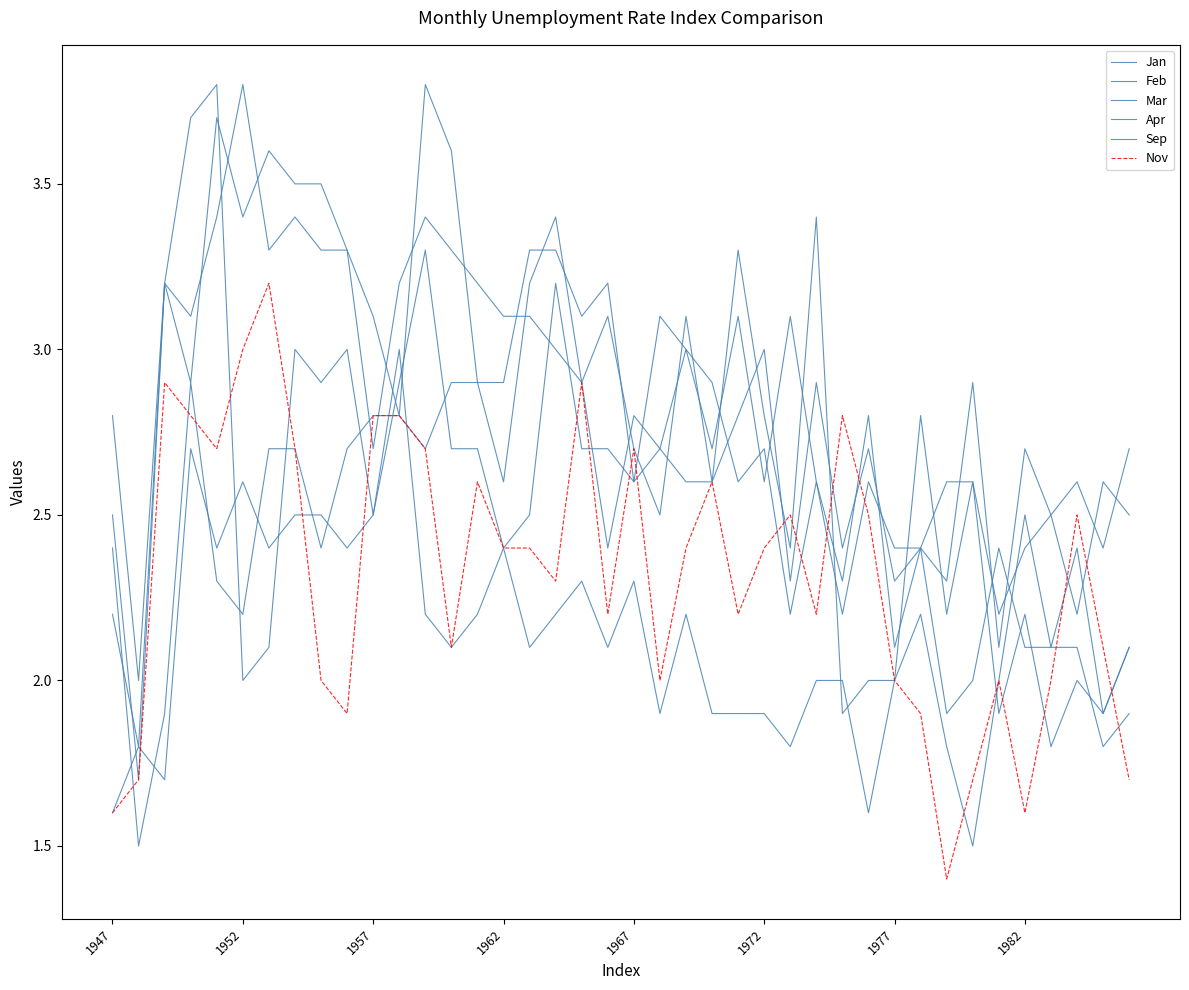

In Sep, how many points are higher than both neighbors (excluding endpoints)?

10